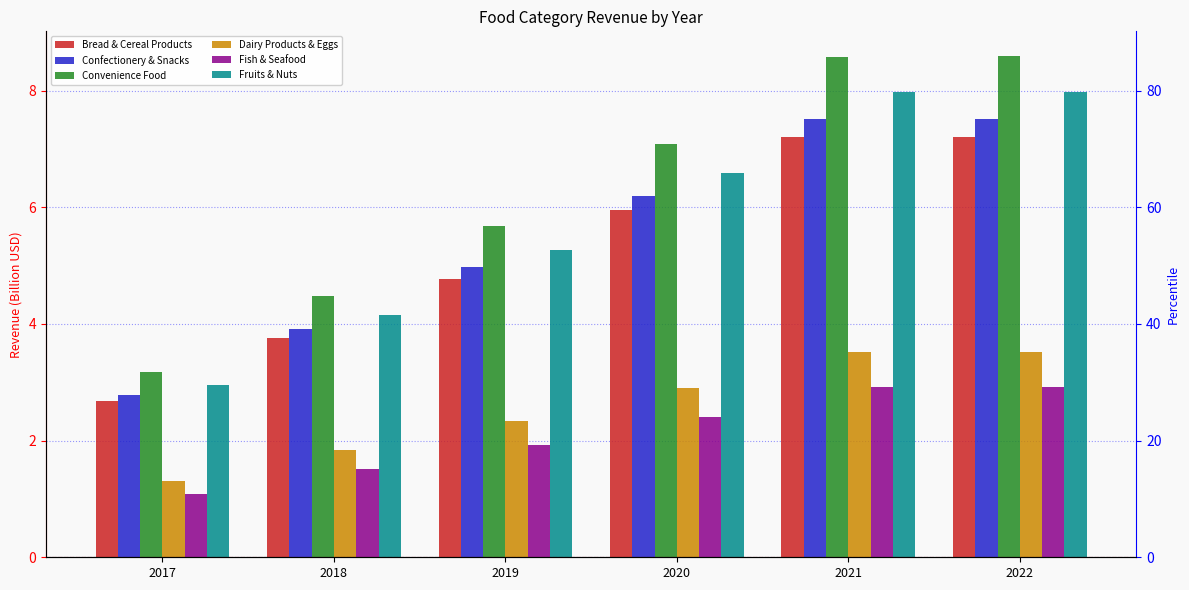

What is the average value of the Bread & Cereal Products series?

5.3